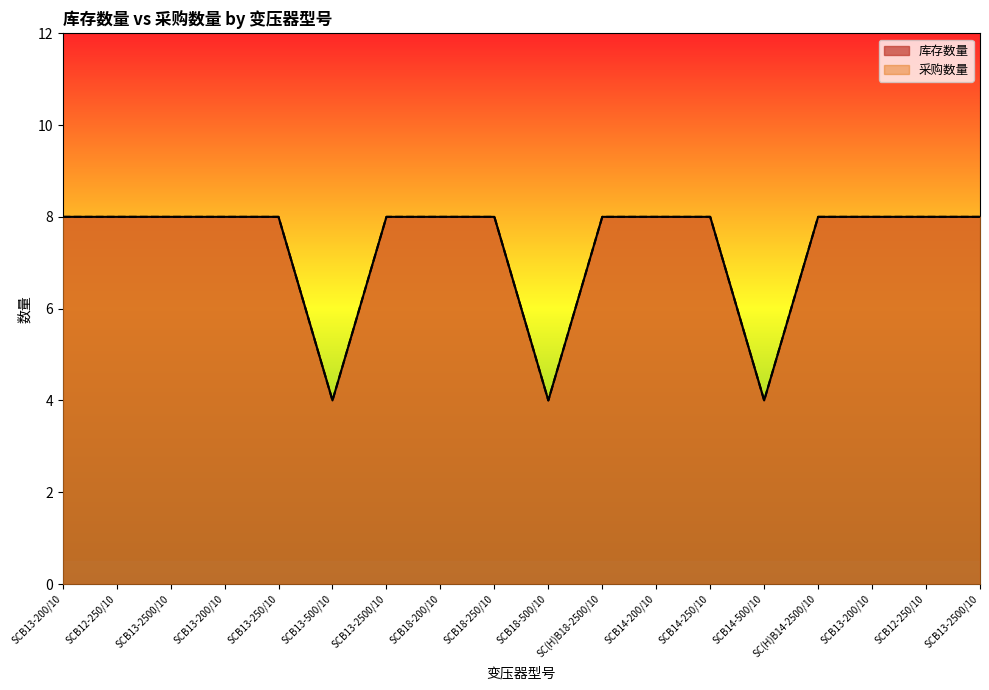

True or false: 库存数量 and 采购数量 intersect in this chart.

False